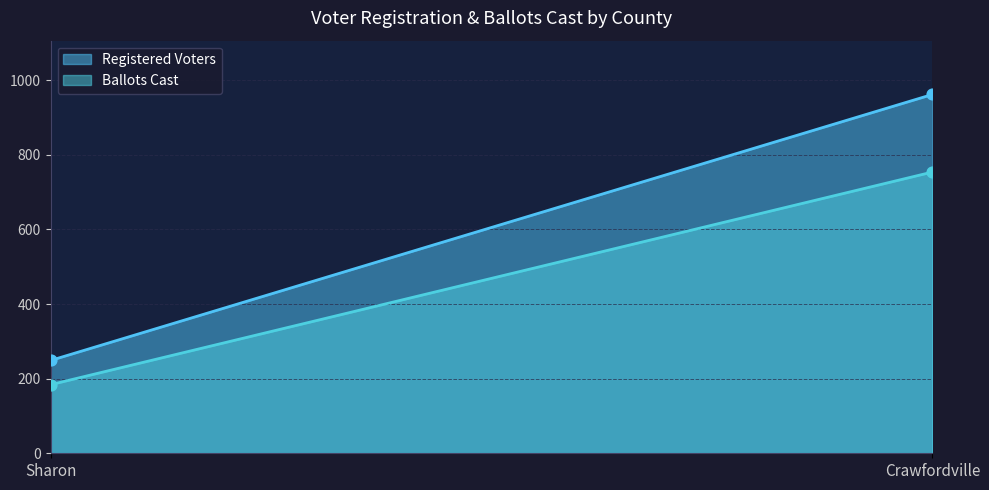

What is the total value across all series at Crawfordville?

1716